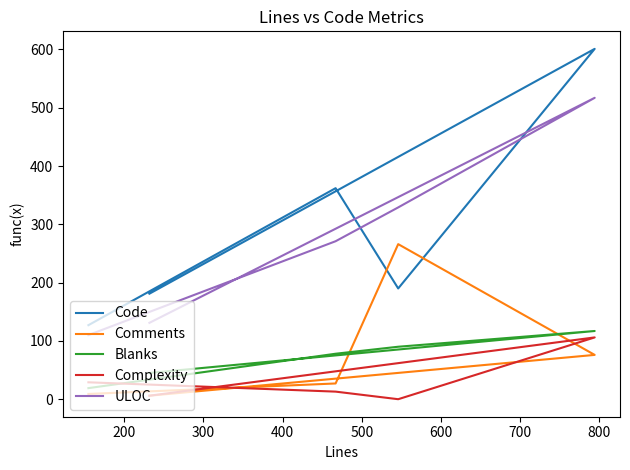

How many data points in Complexity are above 13?

2